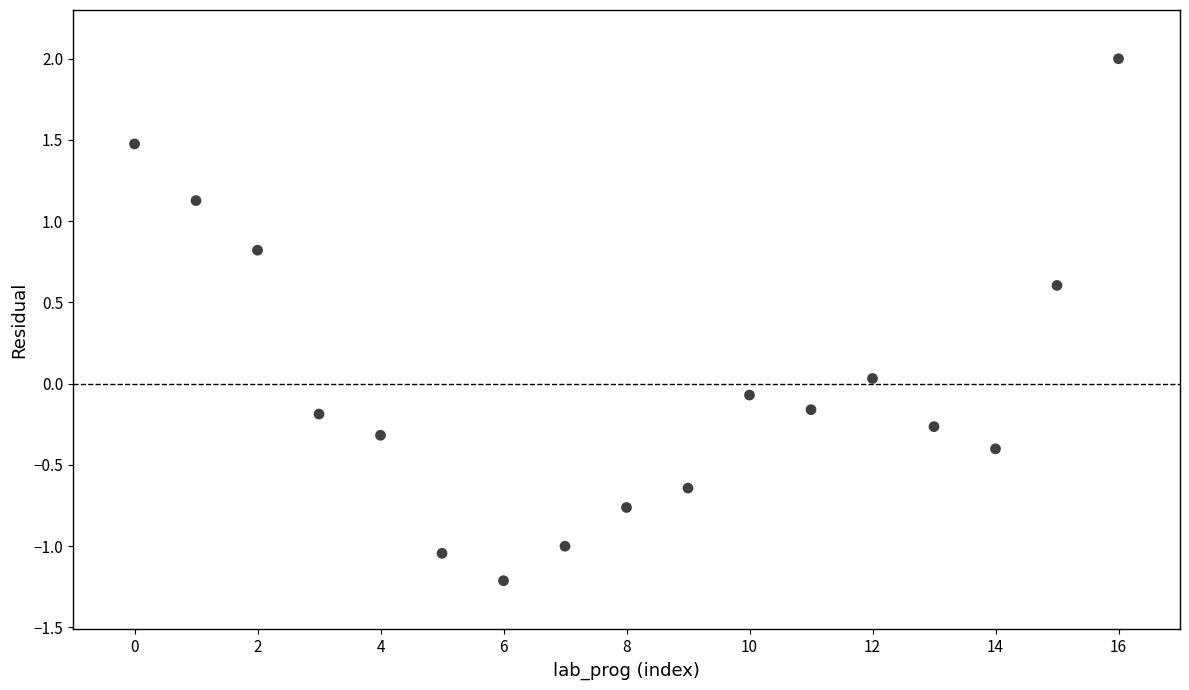

What is the range of Y values (max minus min)?

3.2